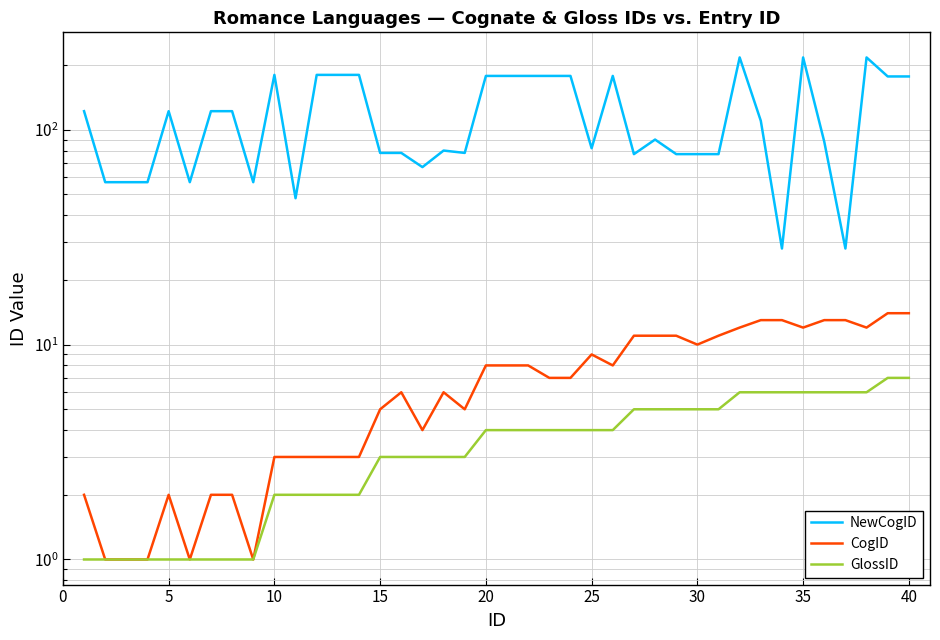

What is the difference between the maximum and minimum values in the CogID series?

13